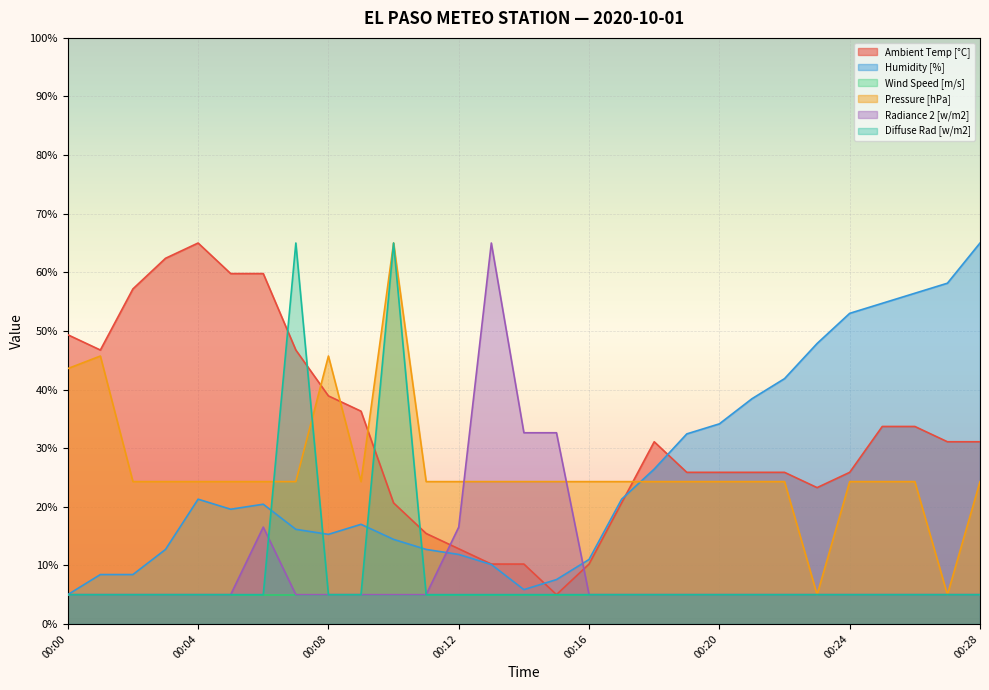

Between 00:19 and 00:21, which is larger?

00:19